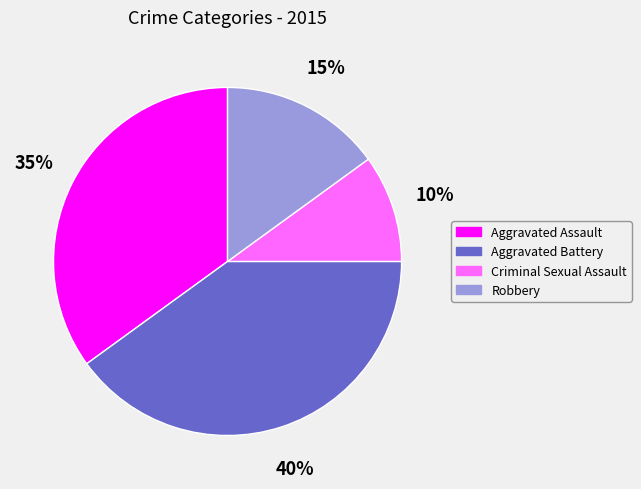

Rank the categories by value from lowest to highest.

Criminal Sexual Assault, Robbery, Aggravated Assault, Aggravated Battery